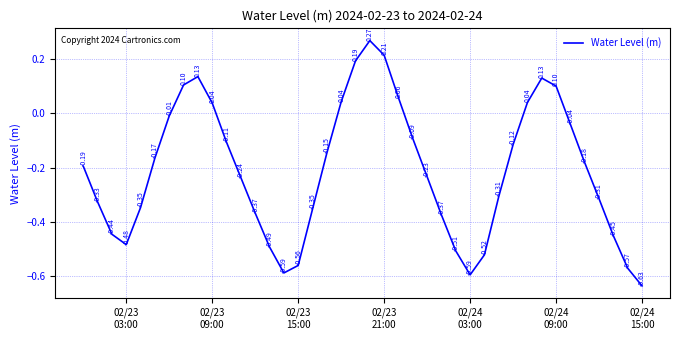

What is the difference between the maximum and minimum values?

0.9